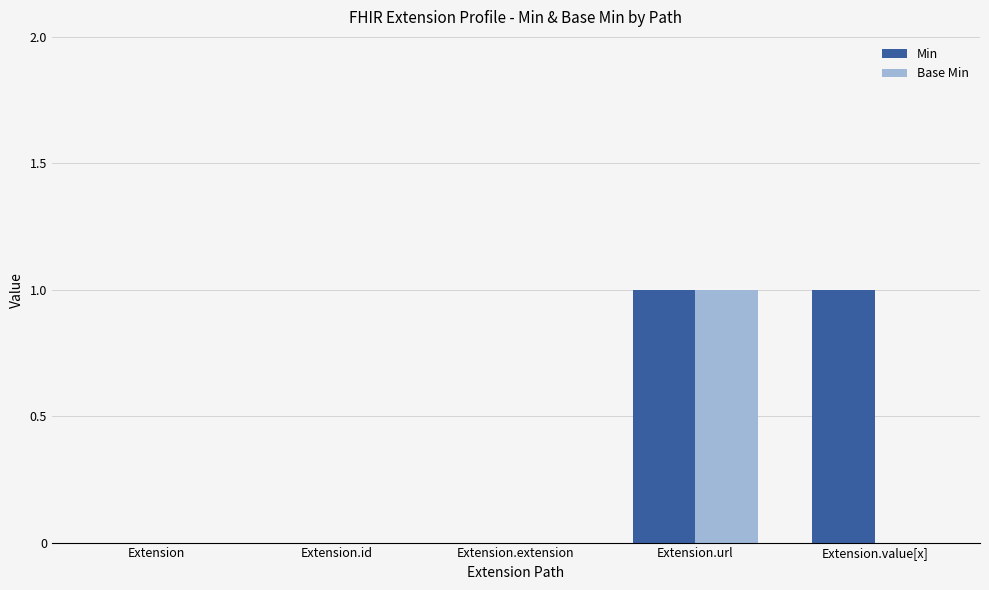

Between Extension.url and Extension.value[x], which series saw the biggest shift?

Base Min